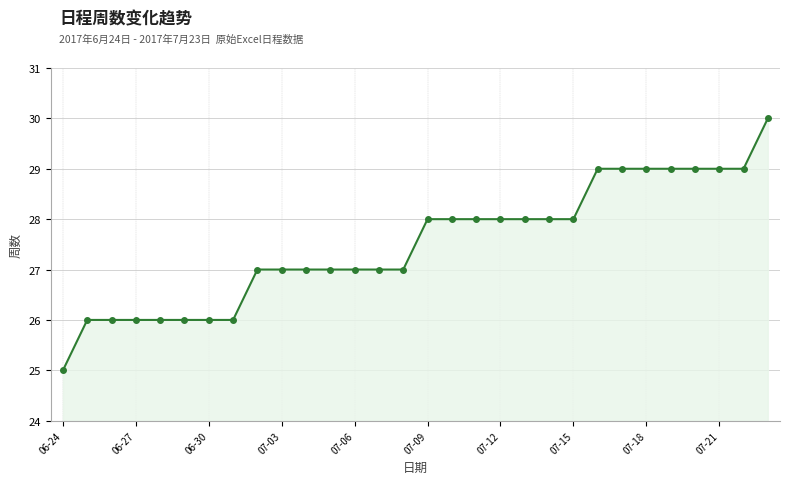

What is the difference between the maximum and minimum values?

5